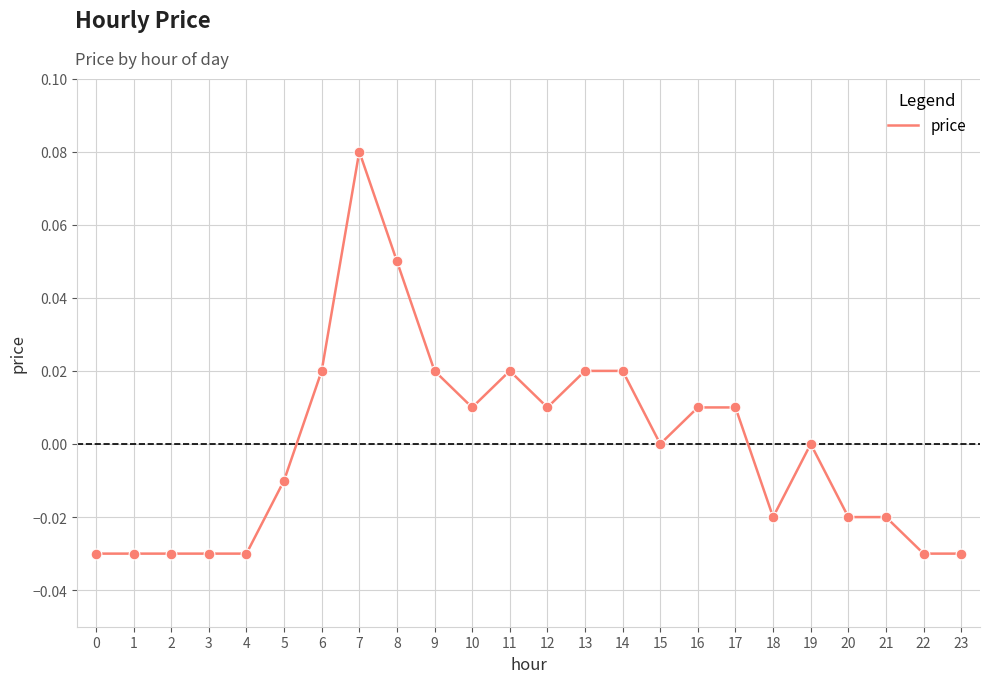

Between 13 and 20, which is larger?

13